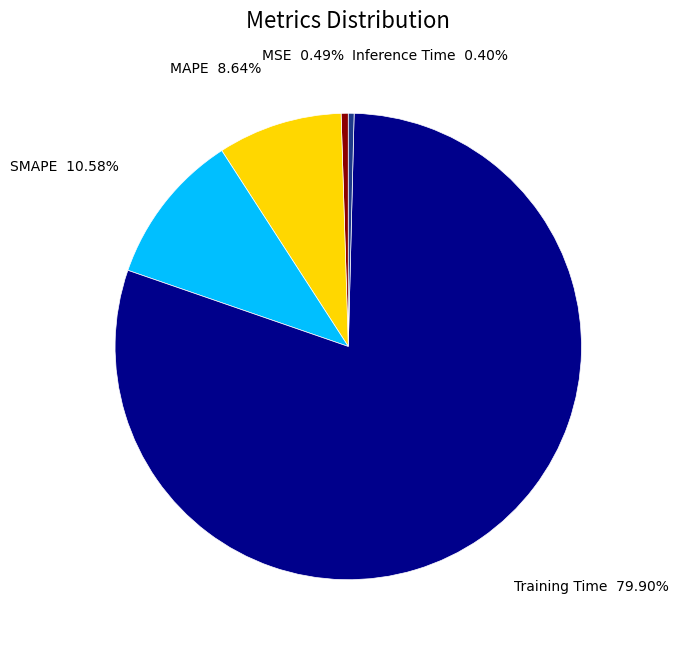

The Inference Time slice represents 0% of the pie. True or false?

True